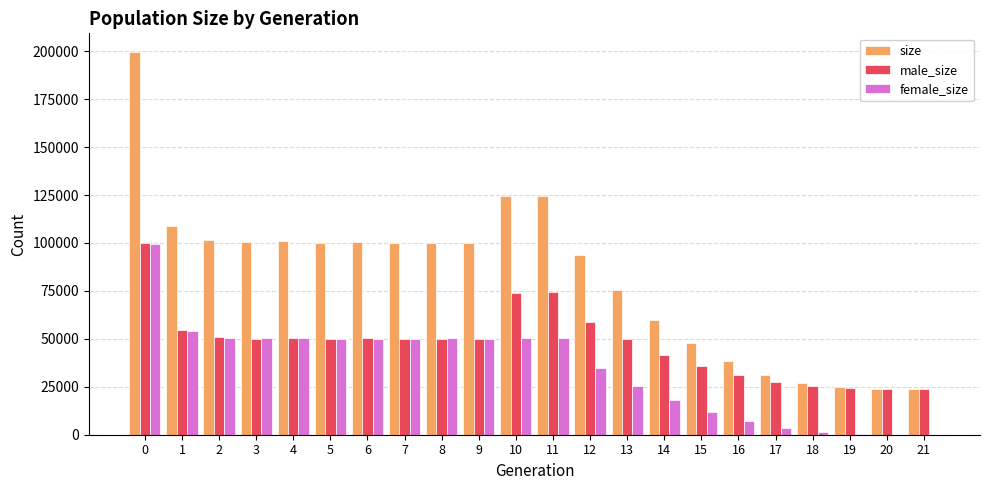

What is the sum of all female_size values?

759417